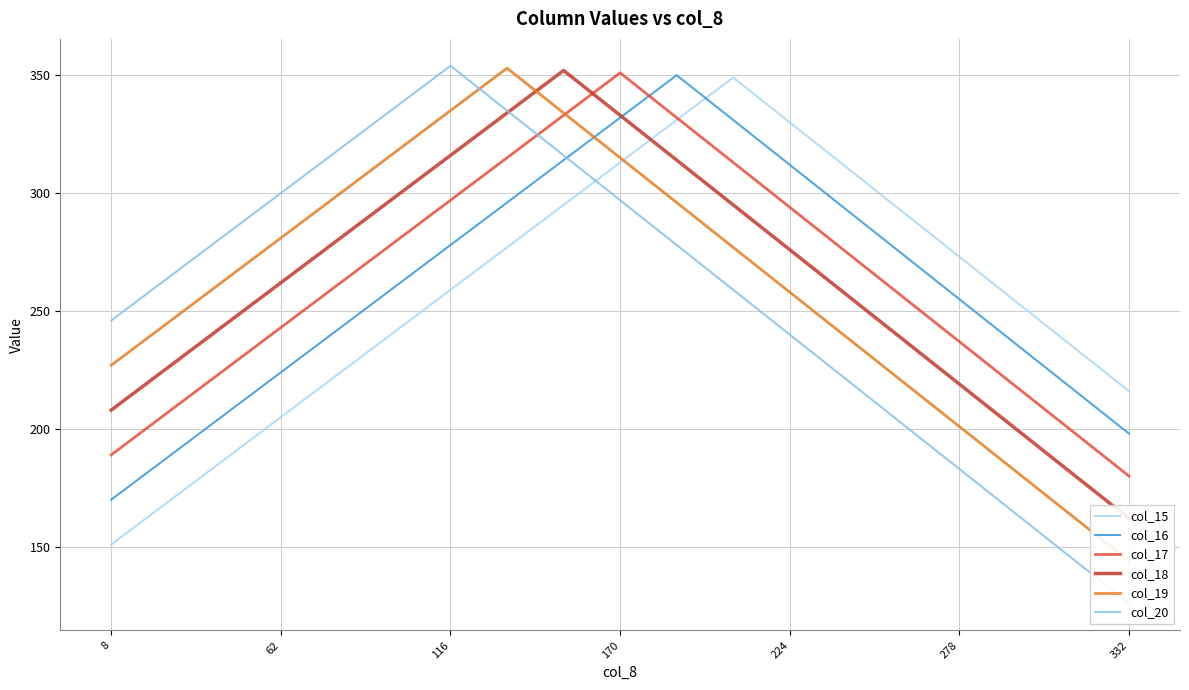

True or false: col_19 and col_20 intersect in this chart.

True